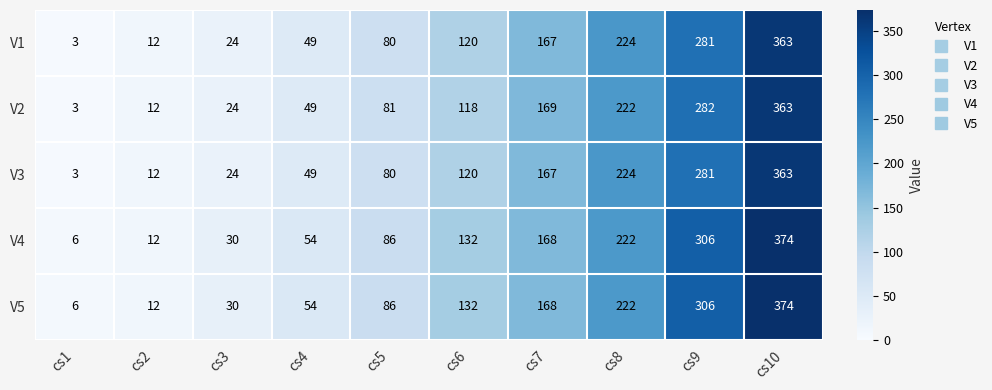

Count the number of categories in the chart.

10